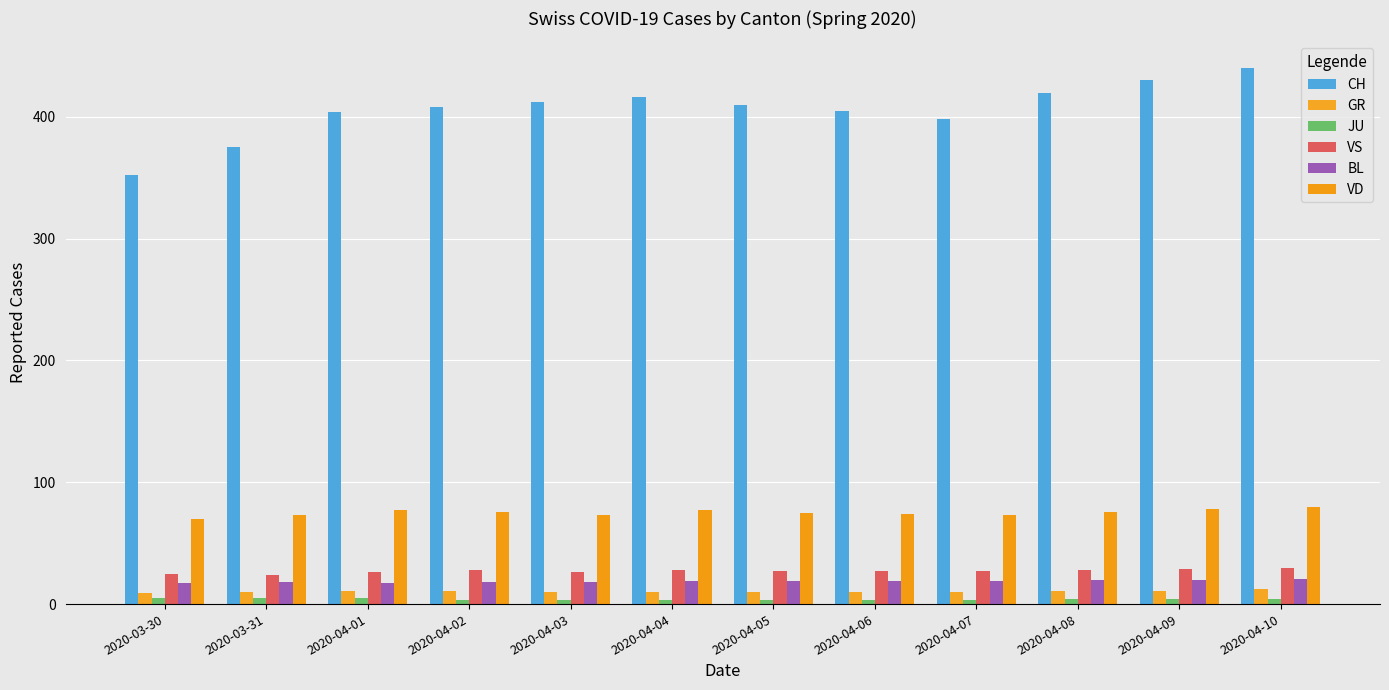

What is the maximum value for VS?

30